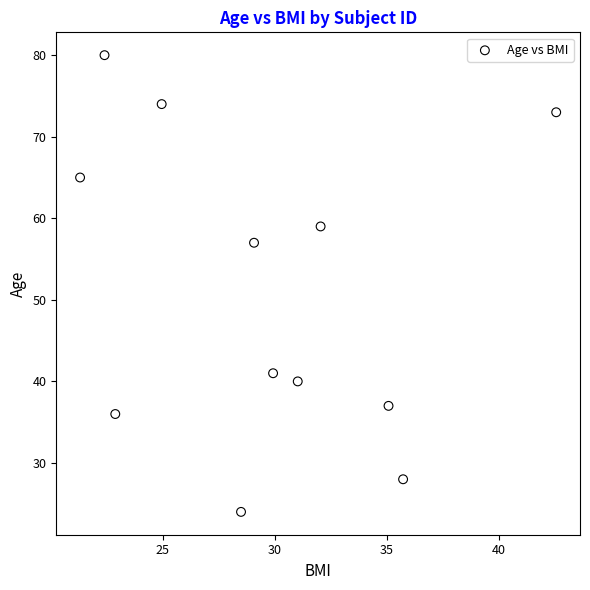

What is the range of Y values (max minus min)?

56